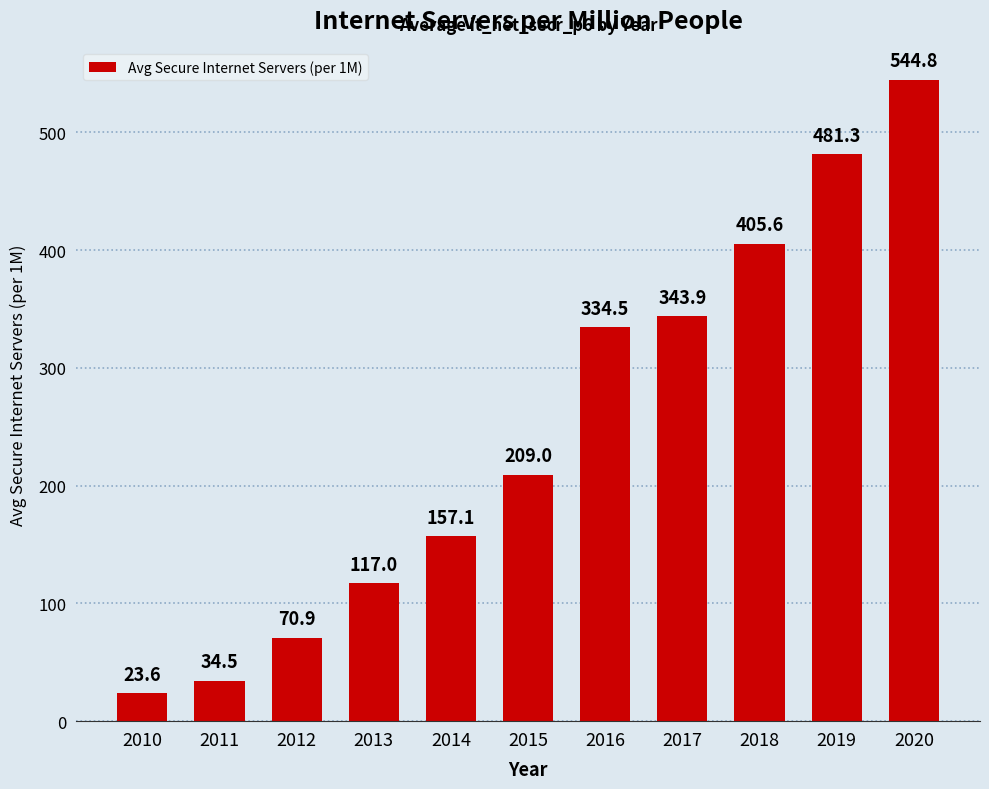

Is it true that the value at 2020 is 286.9?

False